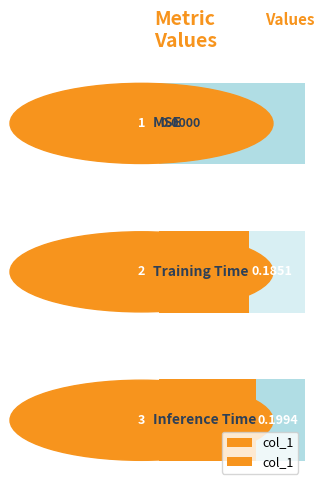

Reading left to right, list all the values displayed in this chart.

0.0	0.2	0.2